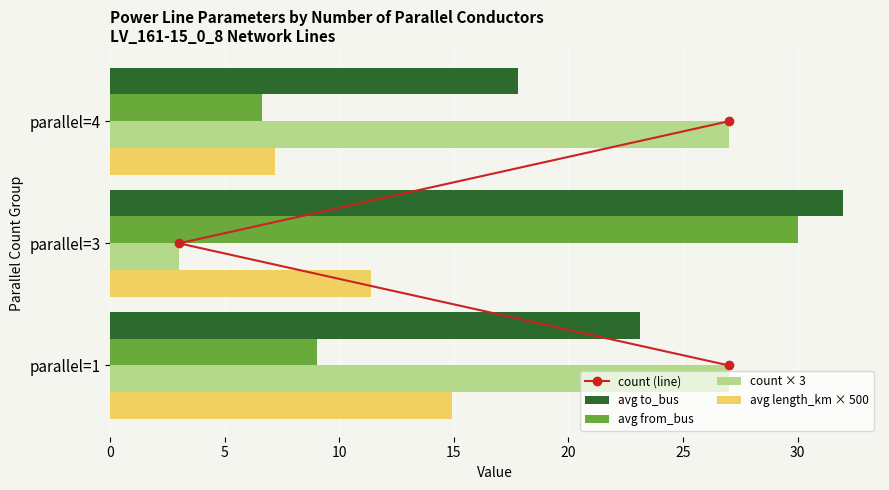

What is the sum of the avg from_bus values at parallel=3 and parallel=1?

39.0